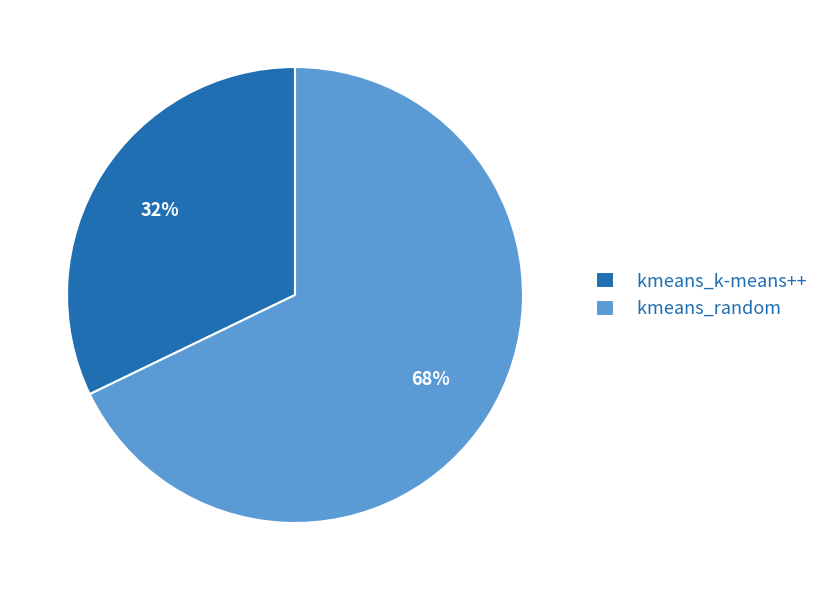

The kmeans_random slice represents 82% of the pie. True or false?

False